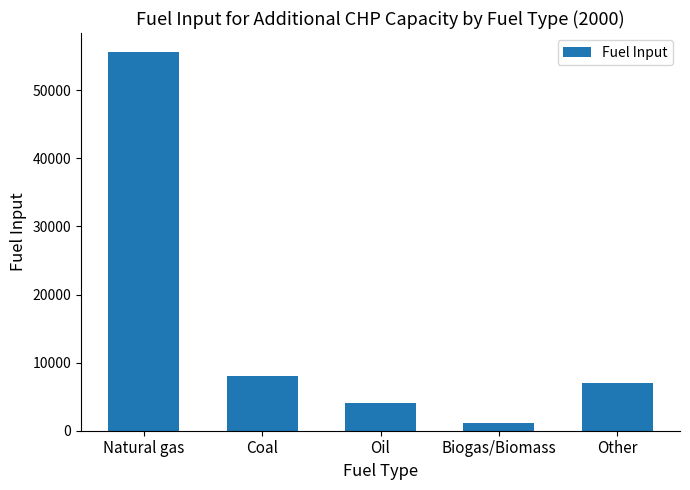

What is the sum of all values?

75797.3